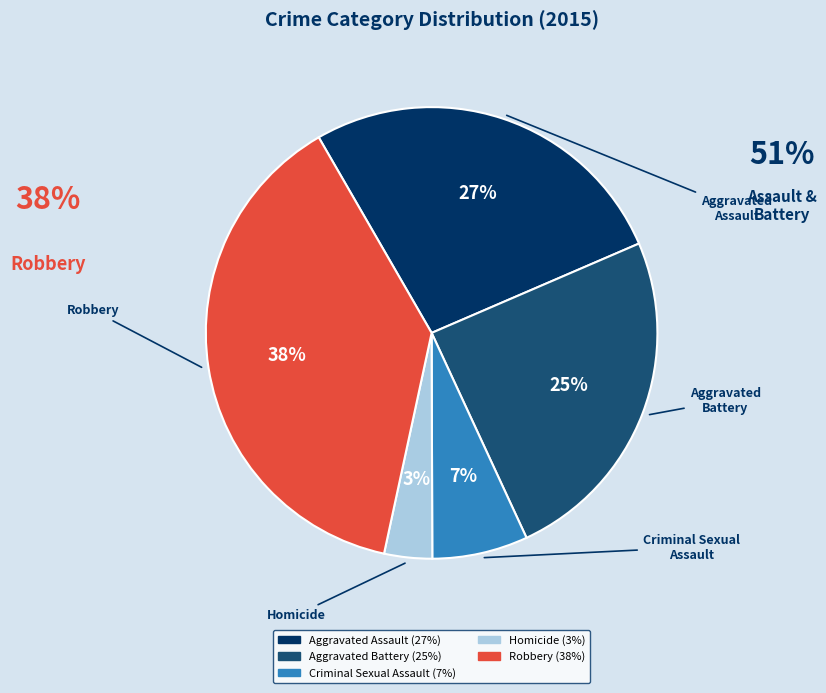

How many segments does this pie chart have?

5